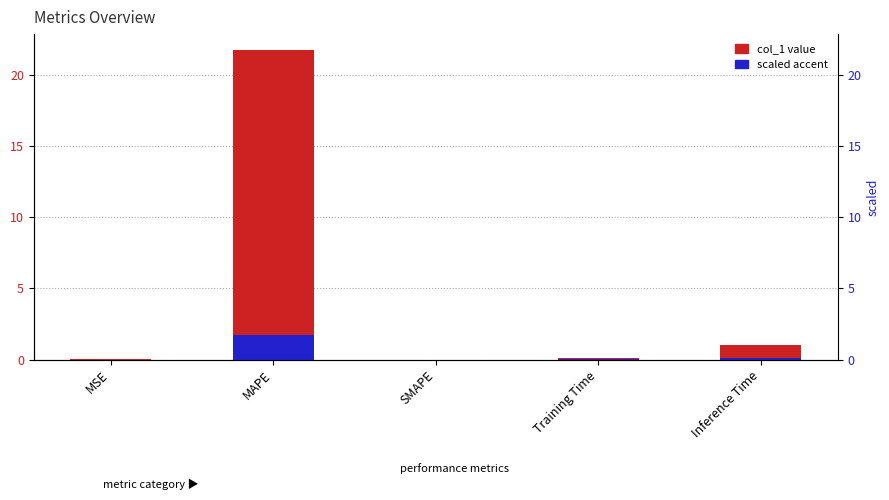

At which category is the sum across all series the highest?

MAPE